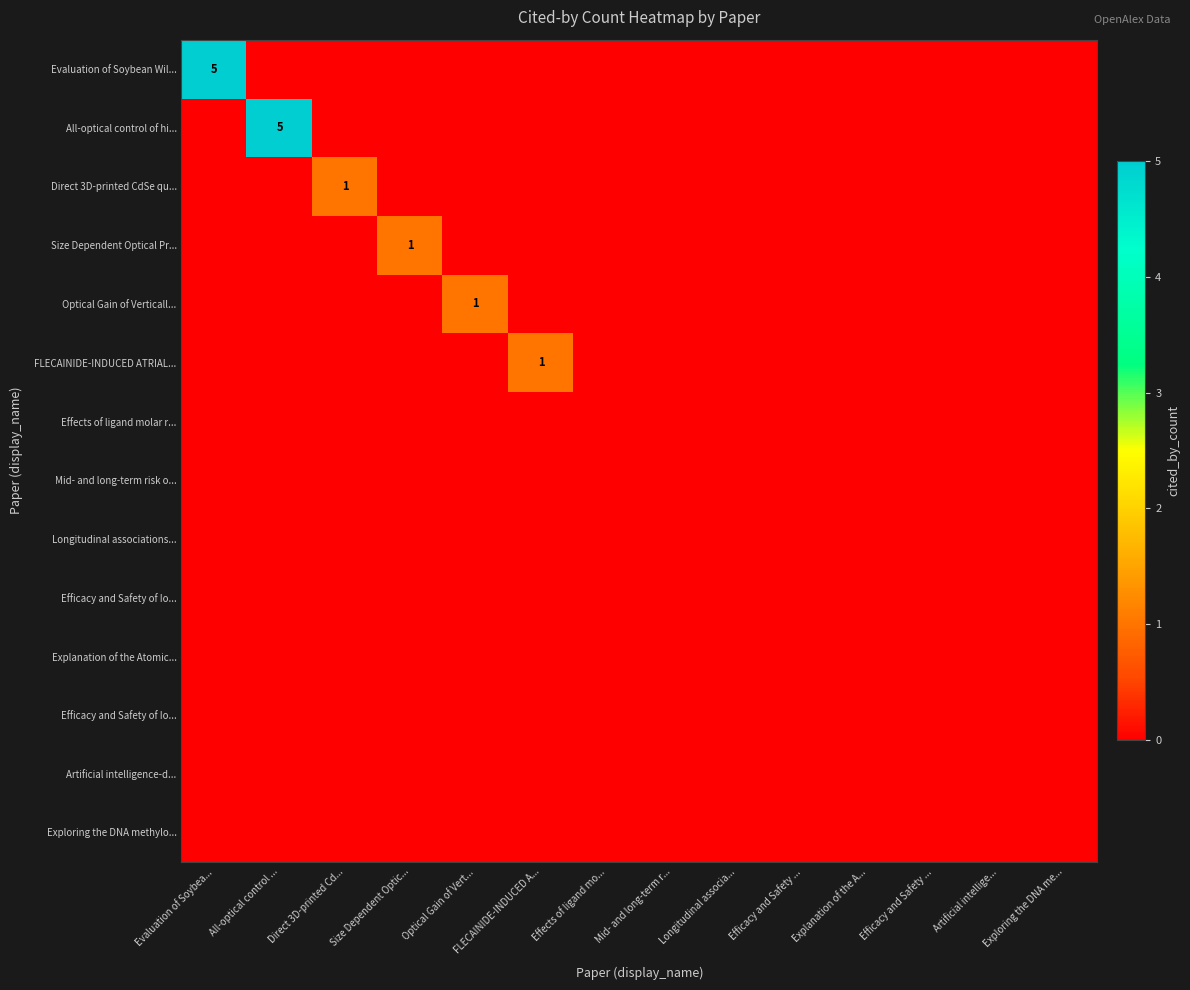

At which category is the sum across all series the highest?

Evaluation of Soybea...